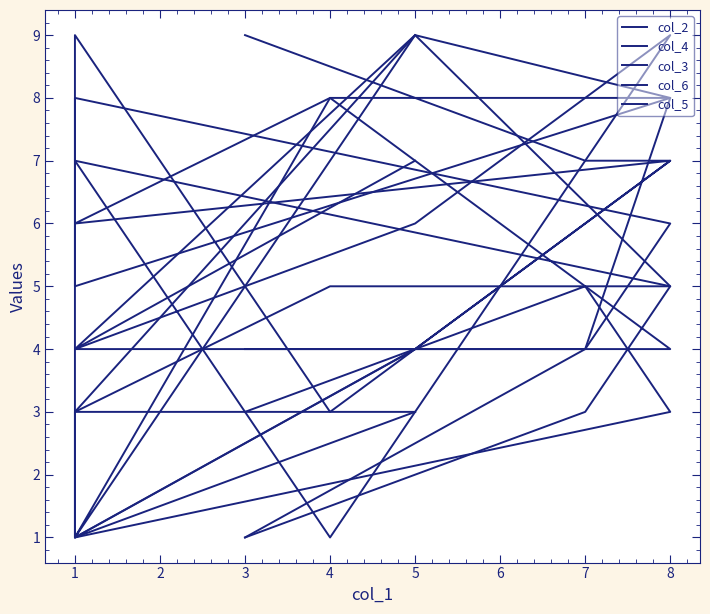

Which series has the largest total across all categories?

col_5